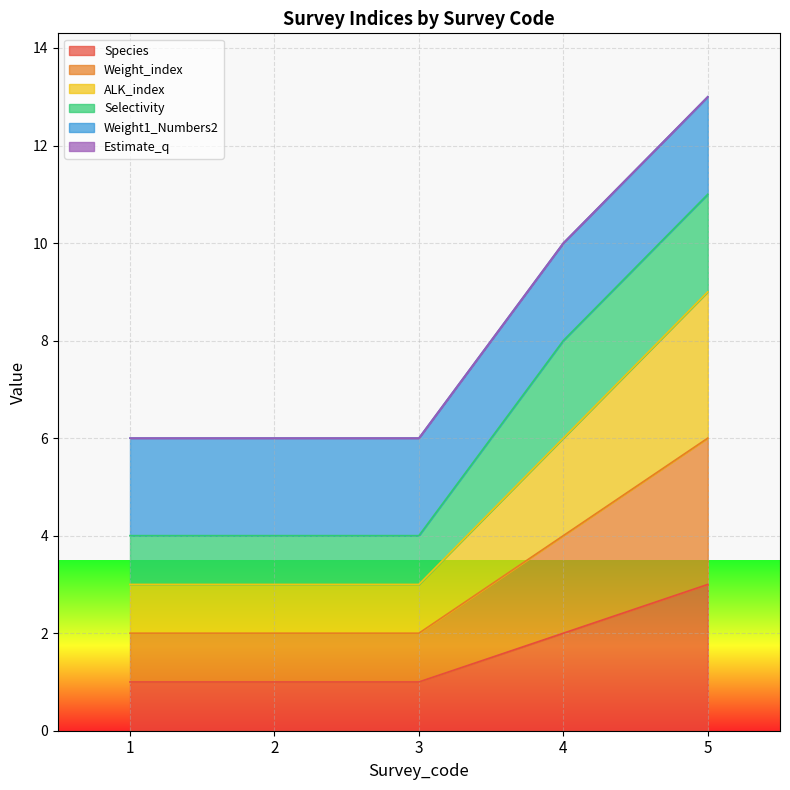

The Weight_index series shows 2 at 1. True or false?

True